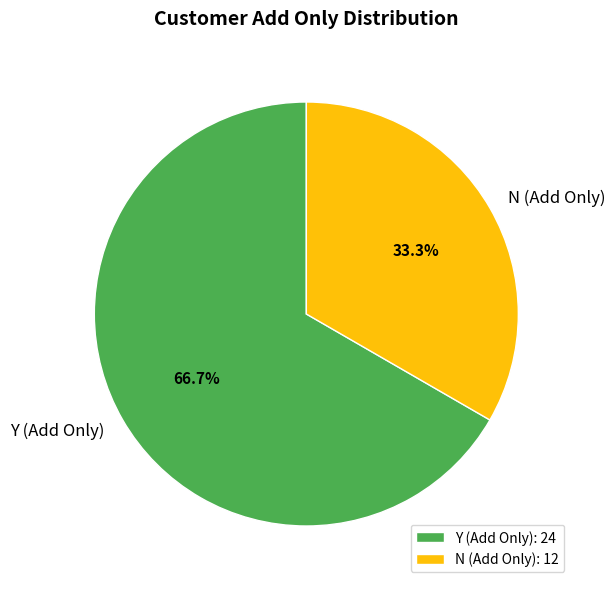

What is the ratio of the value at Y to the value at N?

2.0